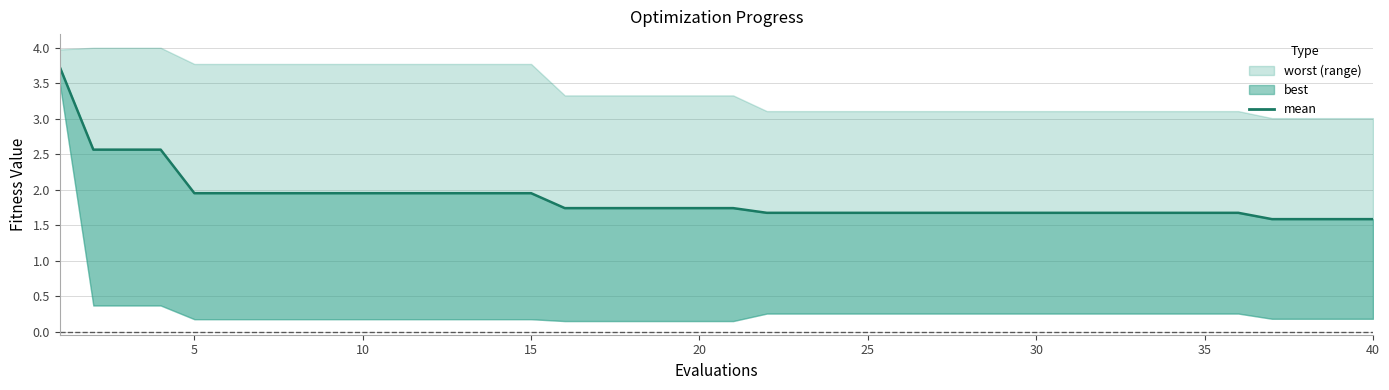

Count the number of categories in the chart.

40